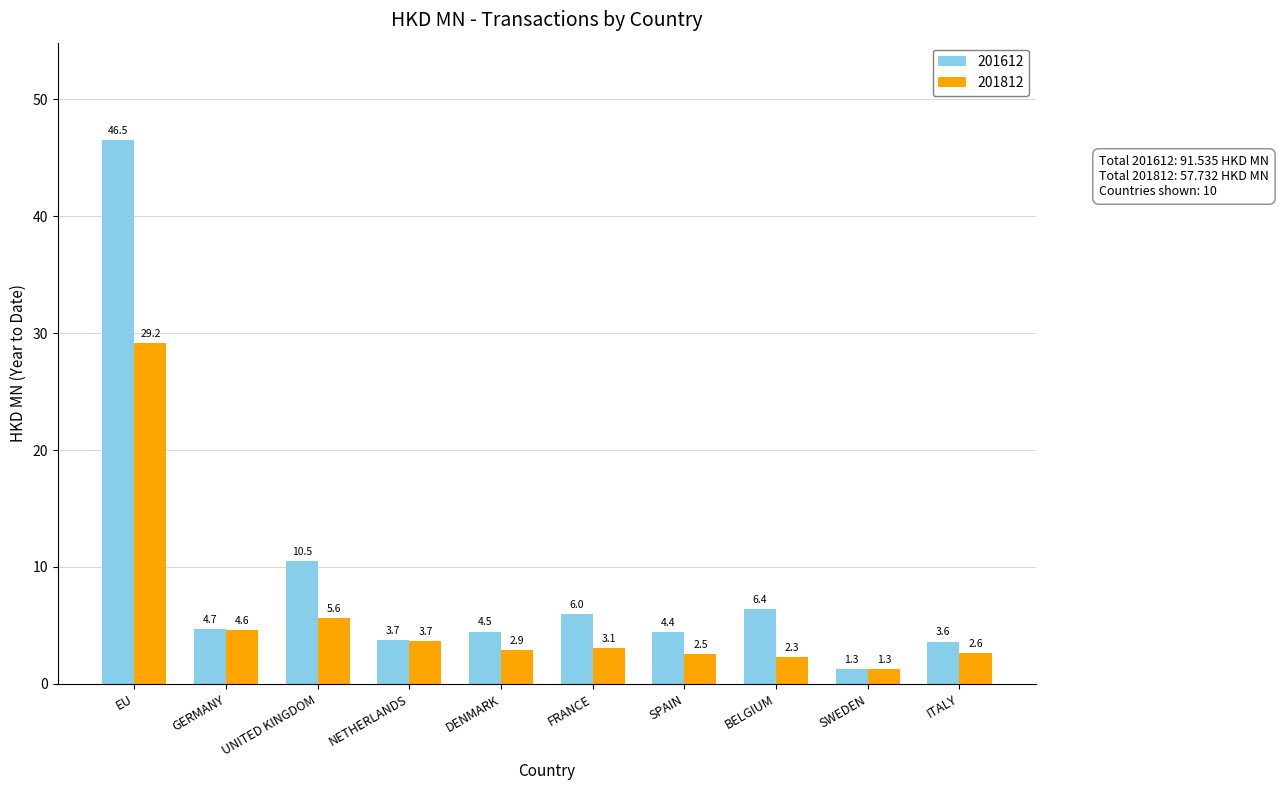

Does the chart contain stacked bars?

No